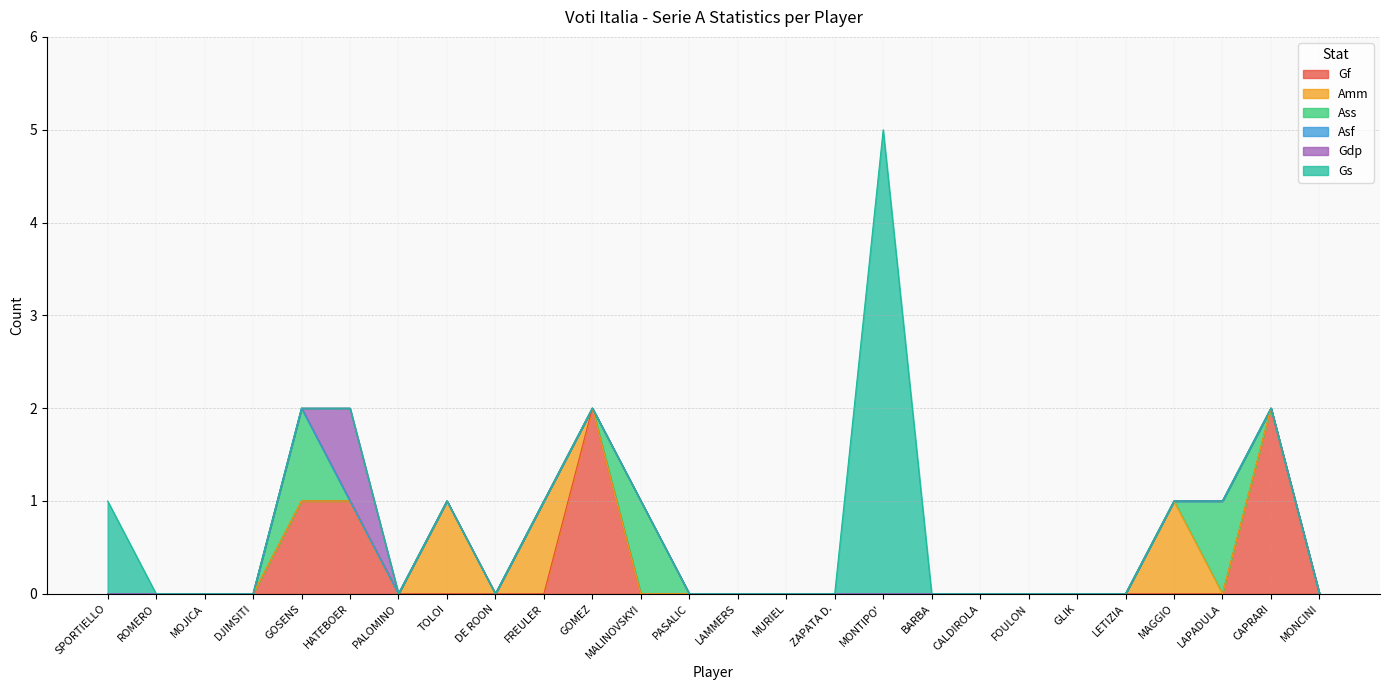

Between which two adjacent categories do Ass and Gf first intersect?

GOMEZ and MALINOVSKYI